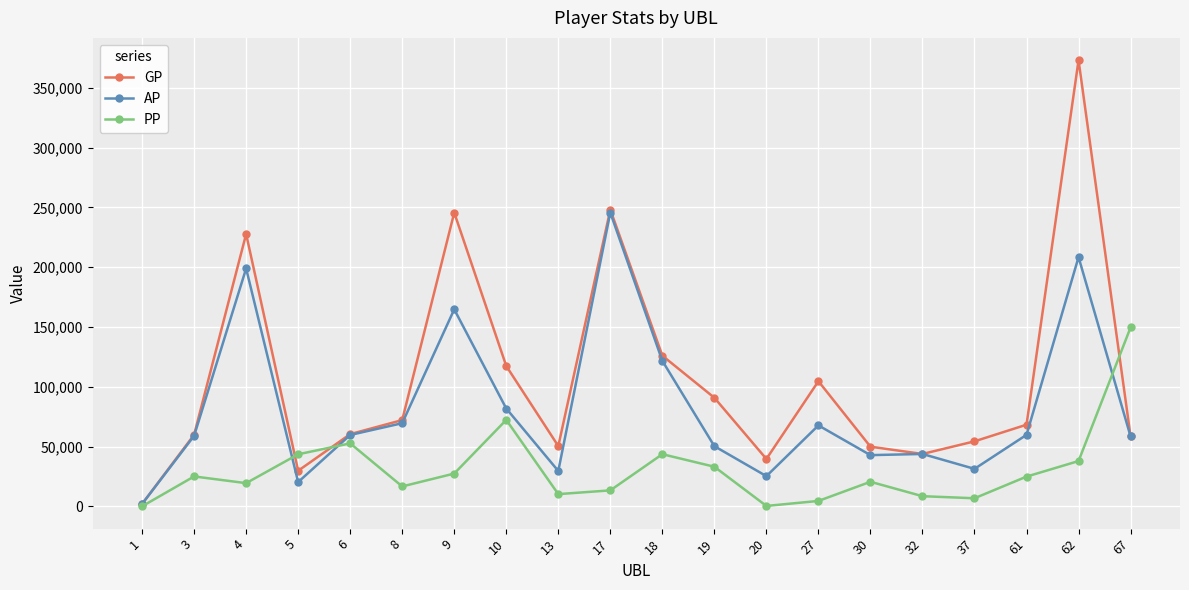

True or false: PP and GP cross at least once.

True